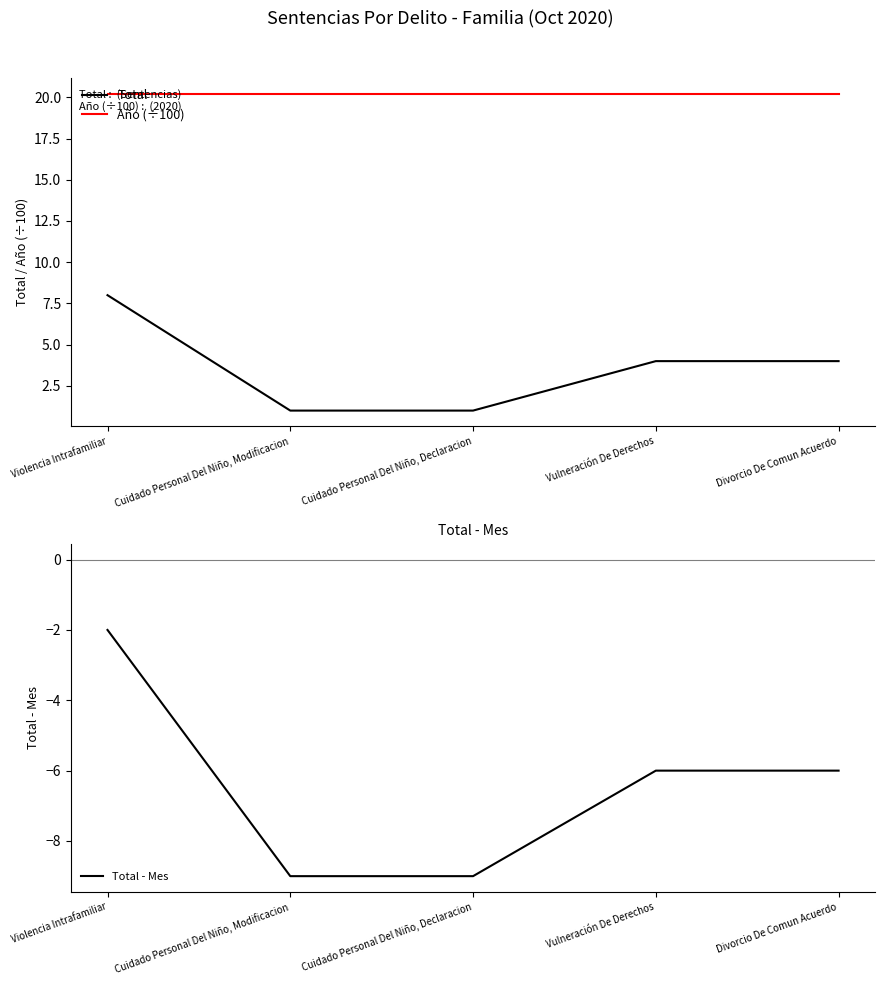

What is the approximate value of Total - Mes at Cuidado Personal Del Niño, Modificacion?

-9